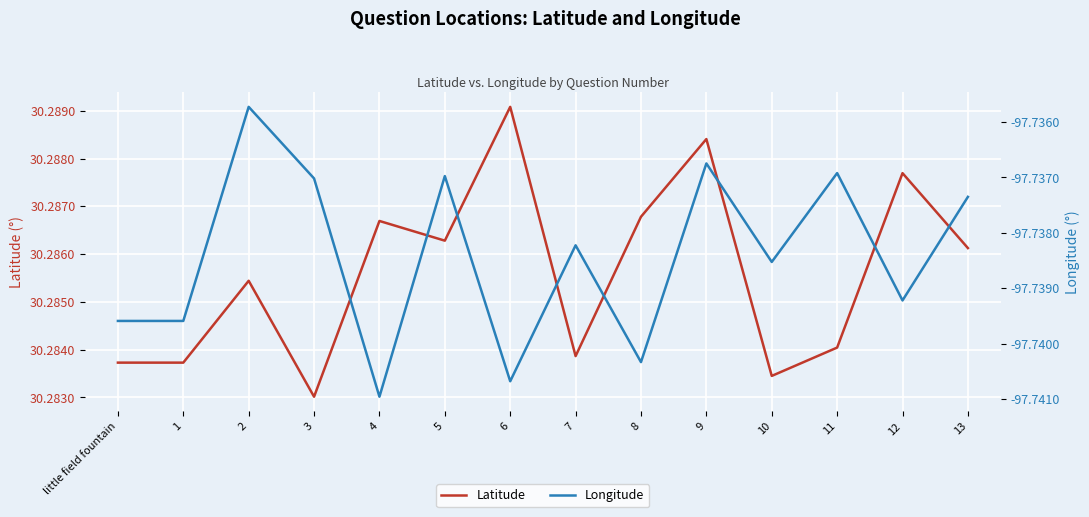

Reading right to left, list all the values displayed in this chart.

Latitude: 30.3	30.3	30.3	30.3	30.3	30.3	30.3	30.3	30.3	30.3	30.3	30.3	30.3	30.3
Longitude: -97.7	-97.7	-97.7	-97.7	-97.7	-97.7	-97.7	-97.7	-97.7	-97.7	-97.7	-97.7	-97.7	-97.7